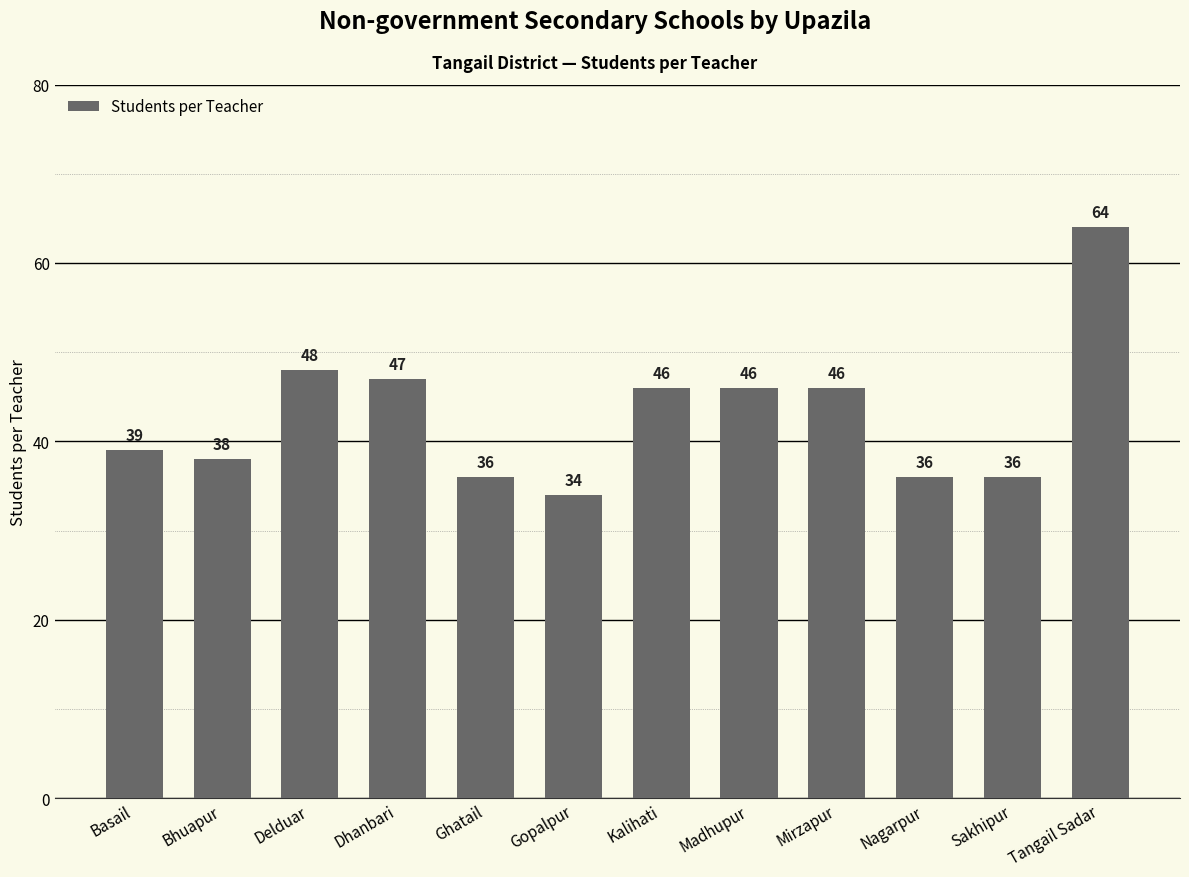

Which has a higher value, Delduar or Gopalpur?

Delduar